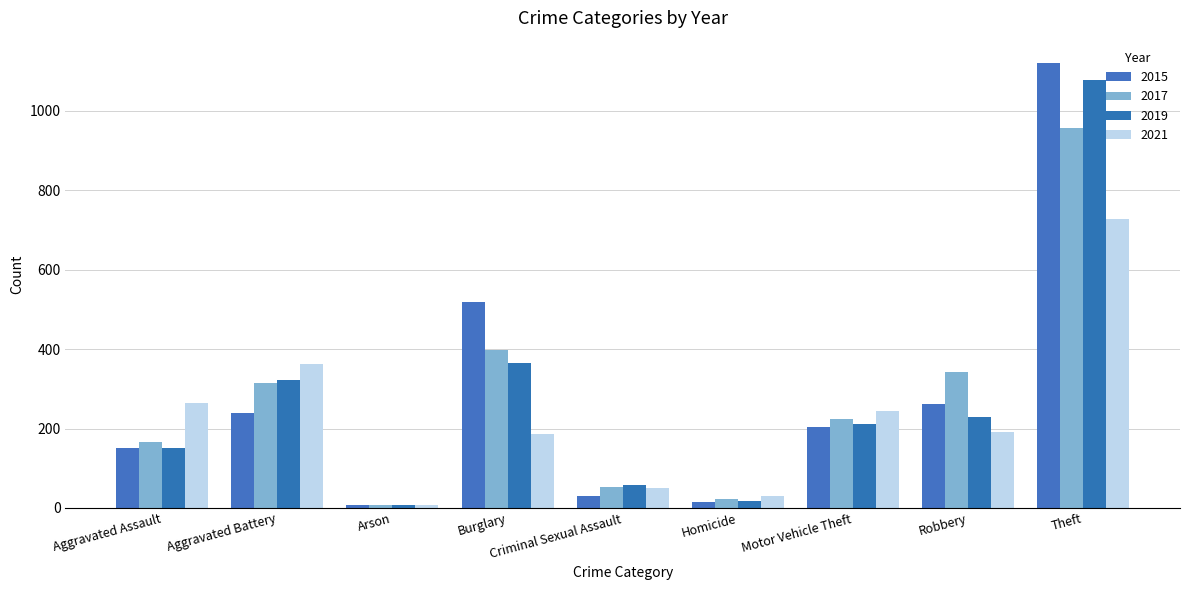

Reading left to right, what are all the values shown in this chart?

2015: 150	240	8	519	31	14	203	261	1121
2017: 166	315	7	397	52	23	225	342	958
2019: 152	321	7	364	58	18	211	228	1077
2021: 265	363	8	187	51	30	243	191	728